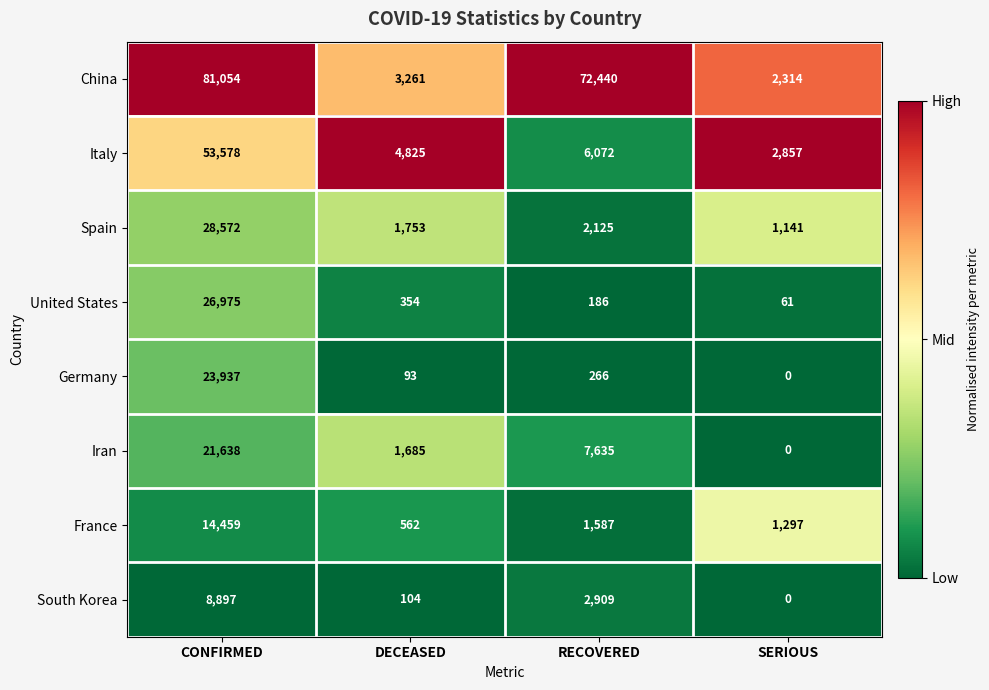

What is the greatest value displayed?

81054